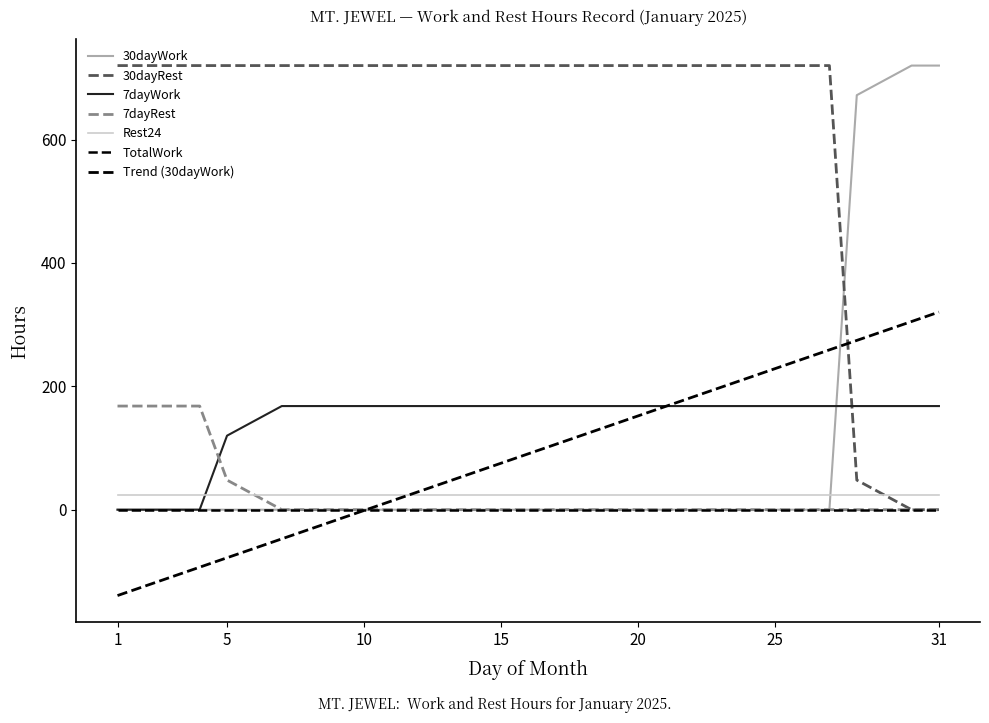

Does the chart have visible grid lines?

No